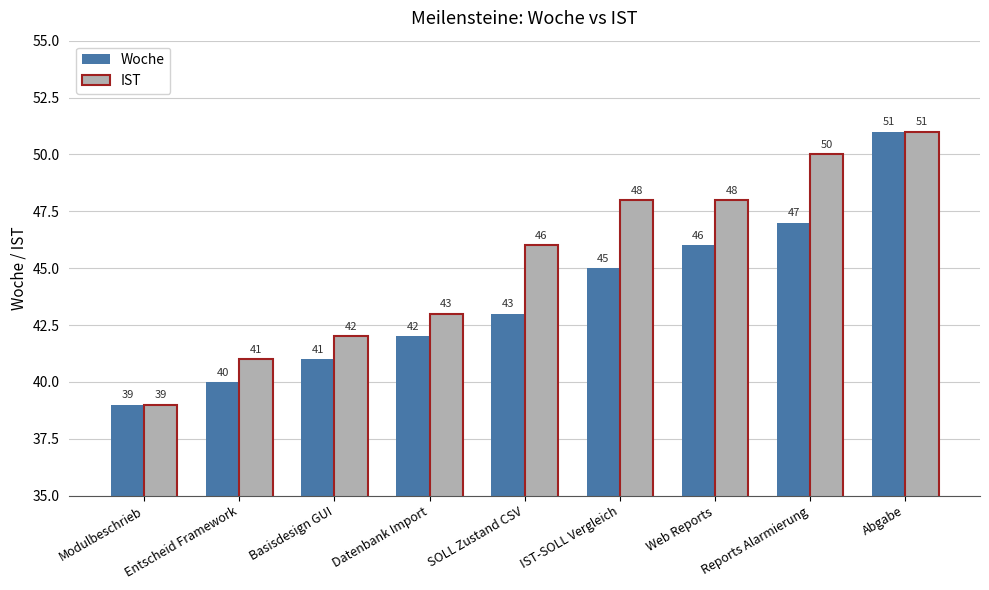

Is it true that Woche equals 41 at Basisdesign GUI?

True